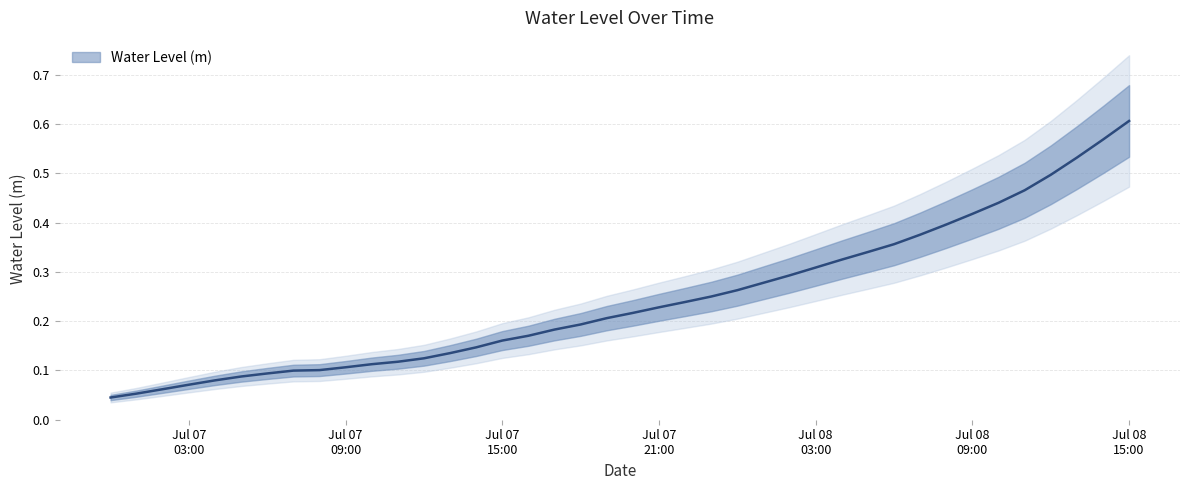

Count the number of categories in the chart.

40